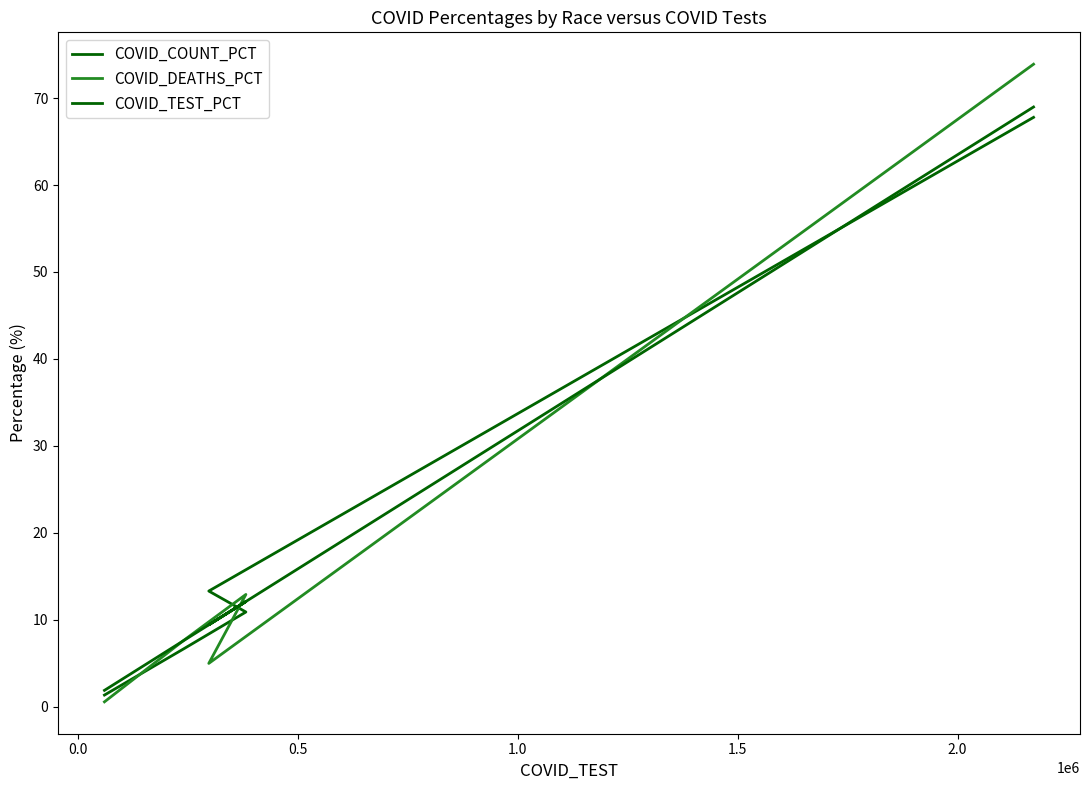

The COVID_COUNT_PCT series shows 102.7 at 1.5. True or false?

False